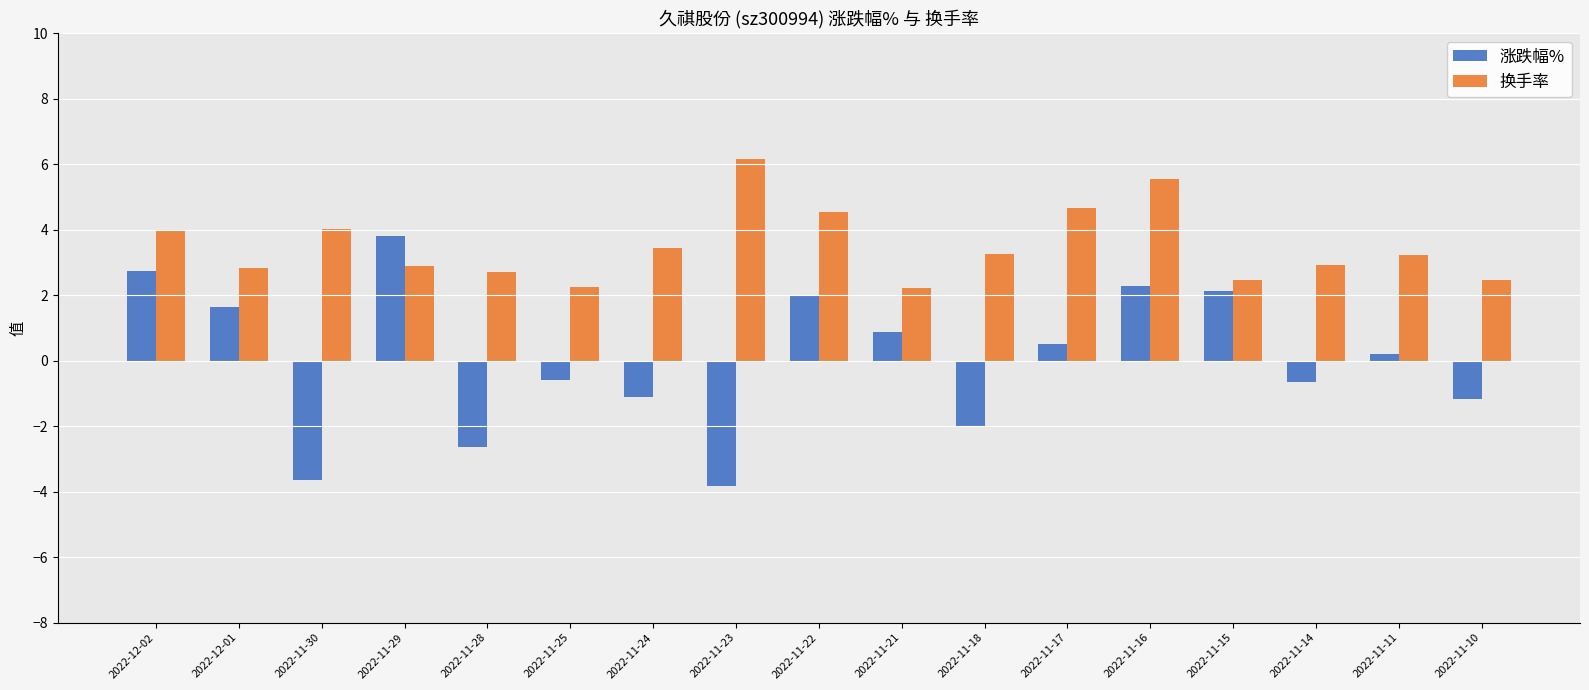

Is it true that 换手率 equals 2.5 at 2022-11-10?

True